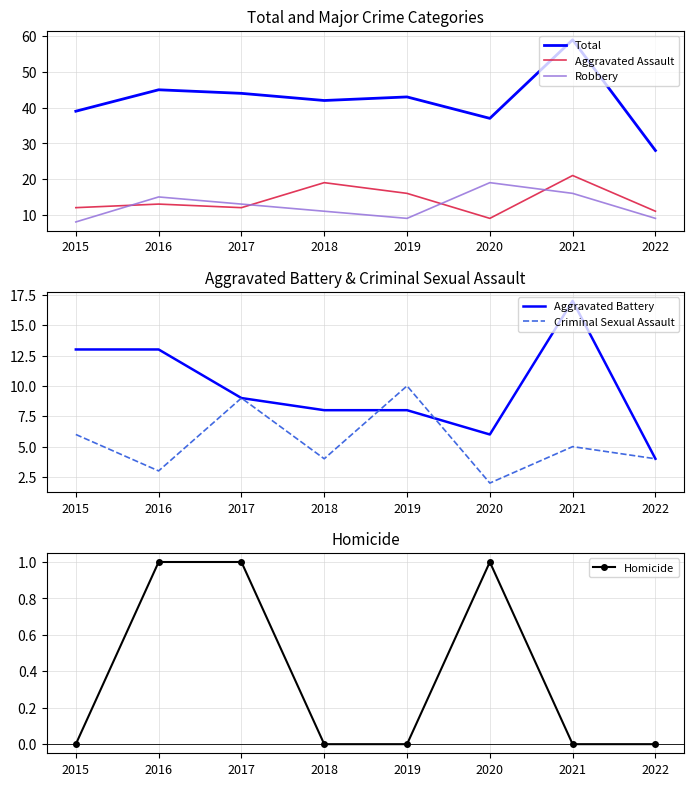

At which label is Robbery closest to 13?

2017